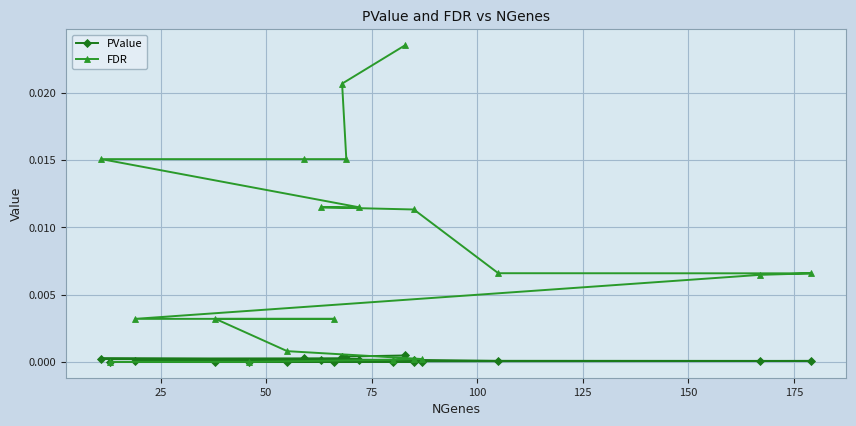

True or false: FDR has more than 1 interior local peaks.

False